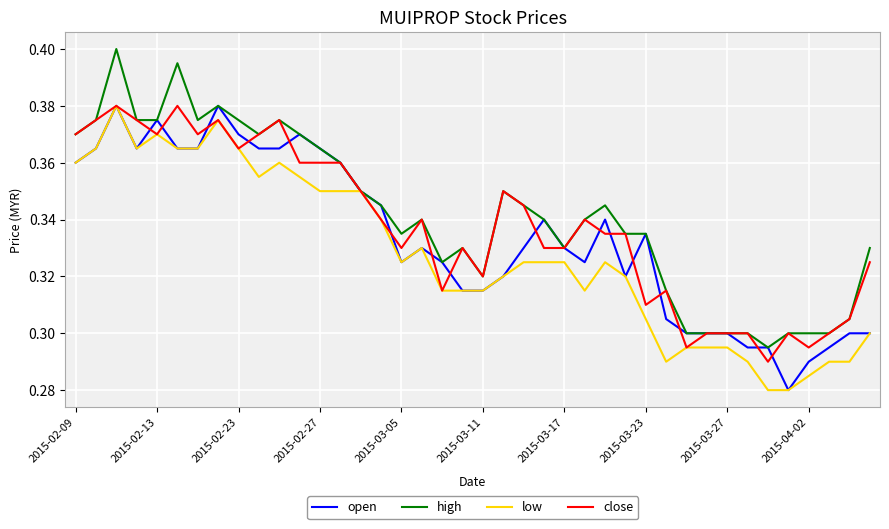

Which series has the largest range (max minus min)?

high